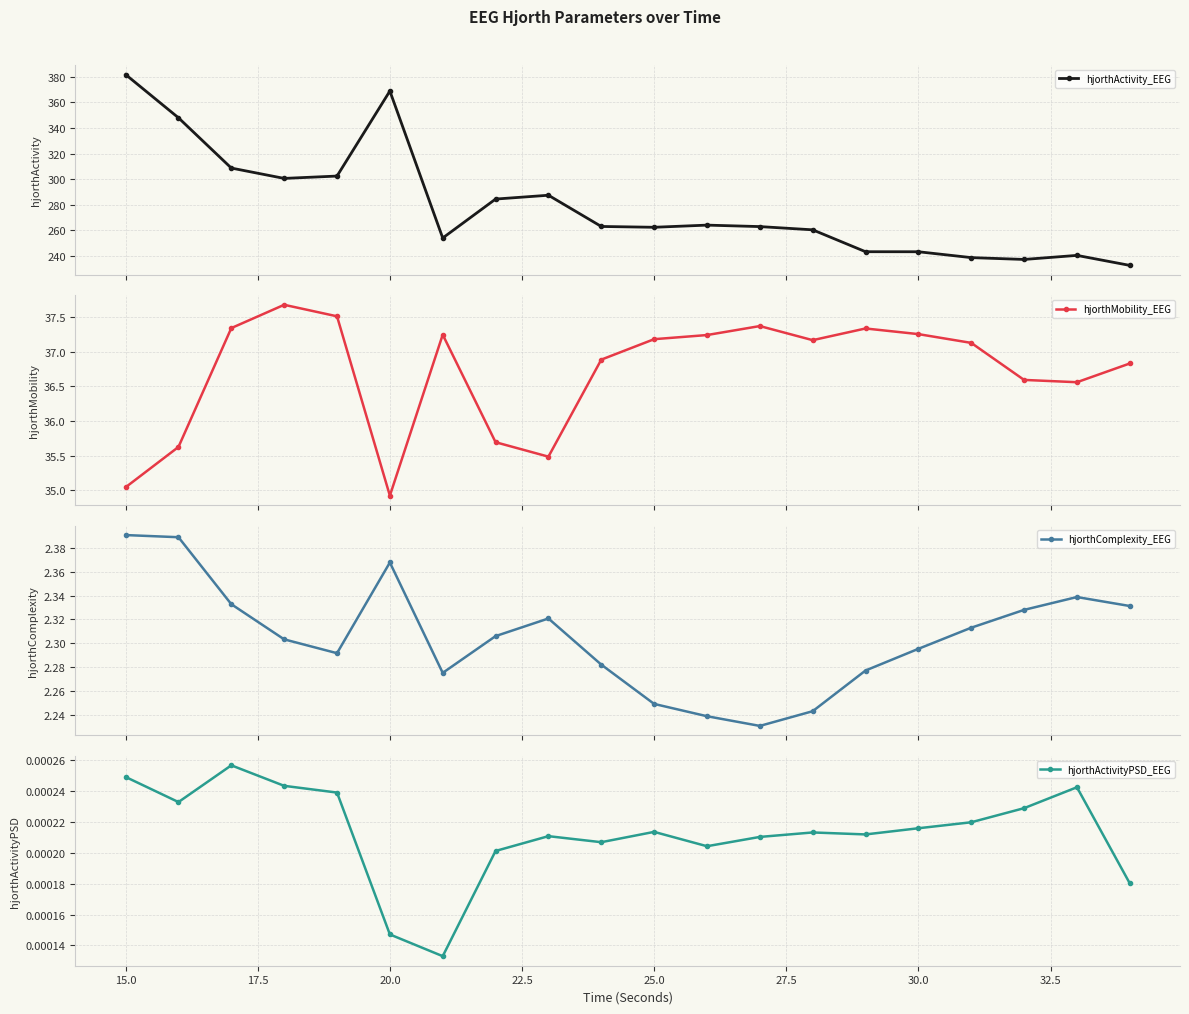

True or false: hjorthActivity_EEG and hjorthComplexity_EEG cross at least once.

False